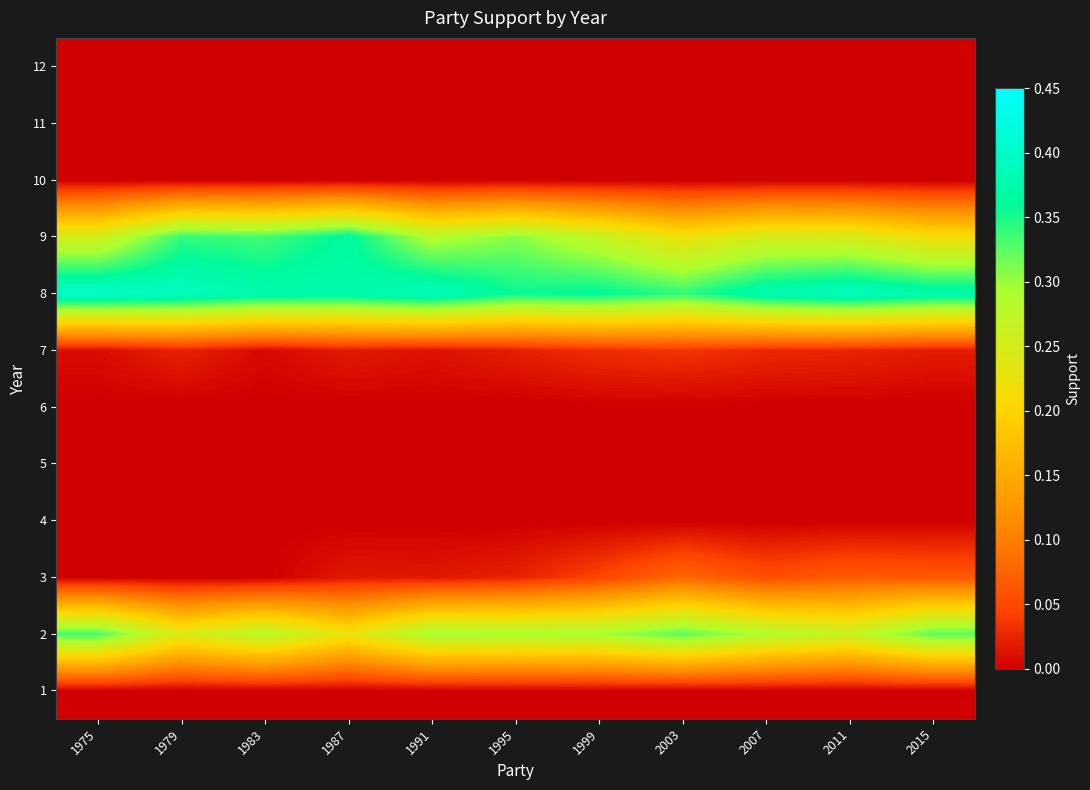

Which label corresponds to the largest value in the chart?

1975